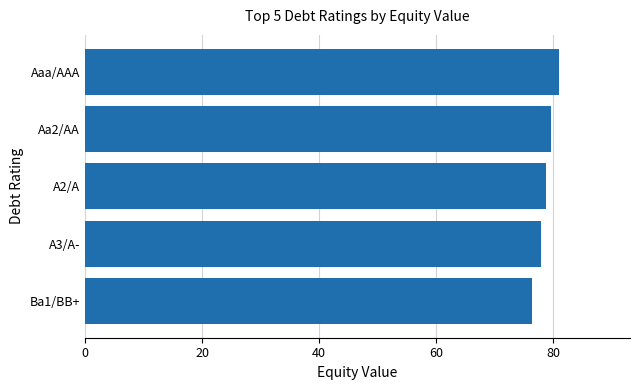

Approximately how many times larger is the value at Ba1/BB+ compared to A3/A-?

1.0